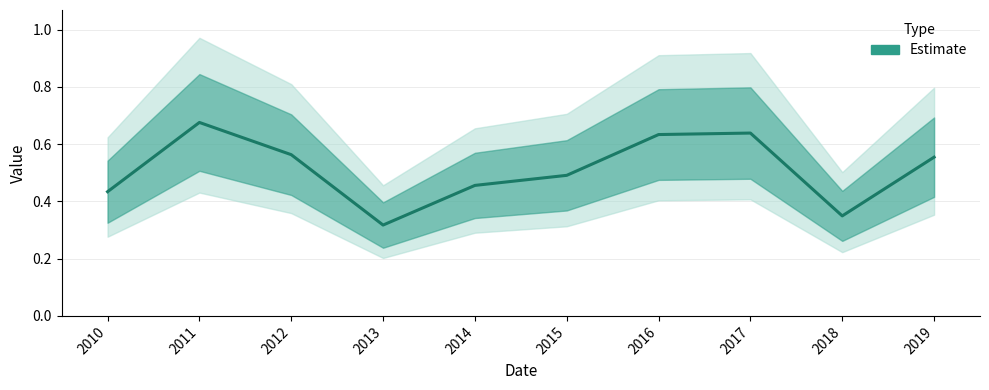

How many points are lower than both their immediate neighbors (excluding endpoints)?

2